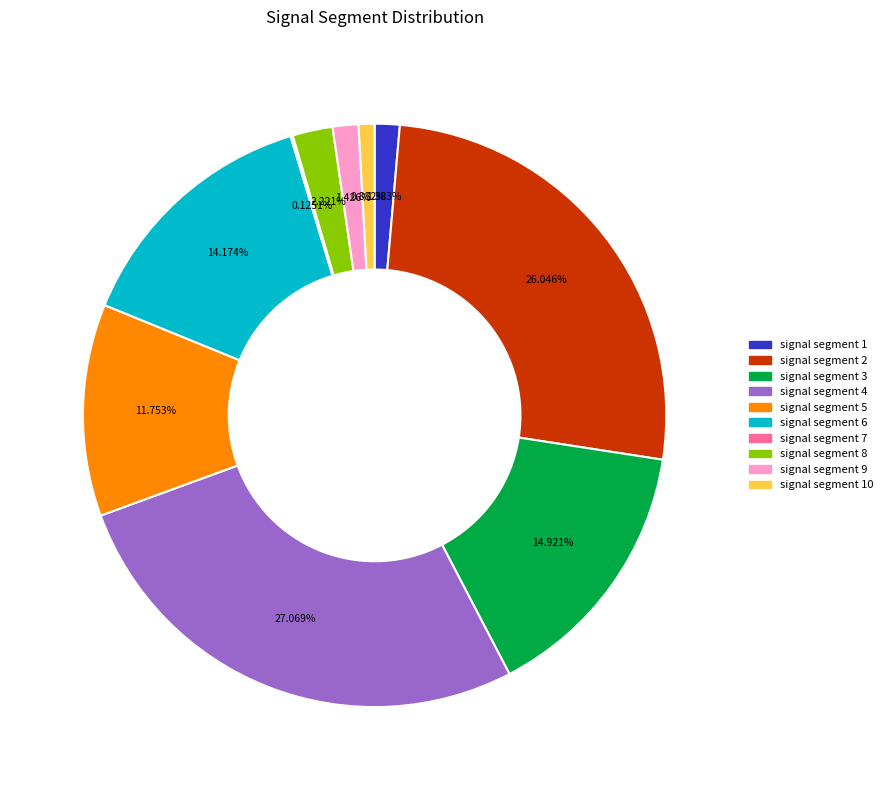

What percentage is the signal segment 8 slice, to the nearest percent?

2%